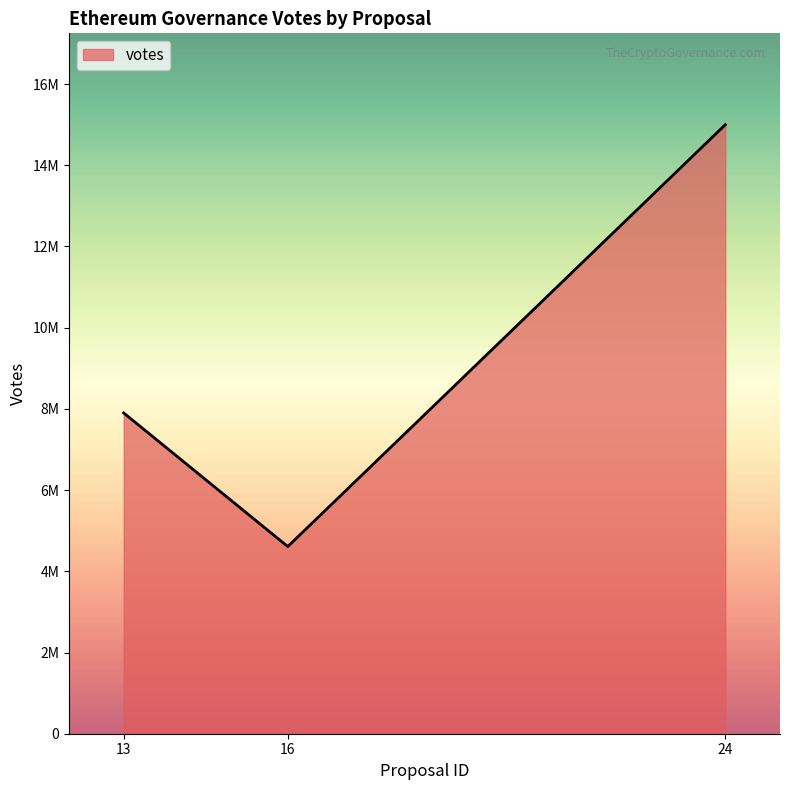

What is the smallest value displayed?

4610000